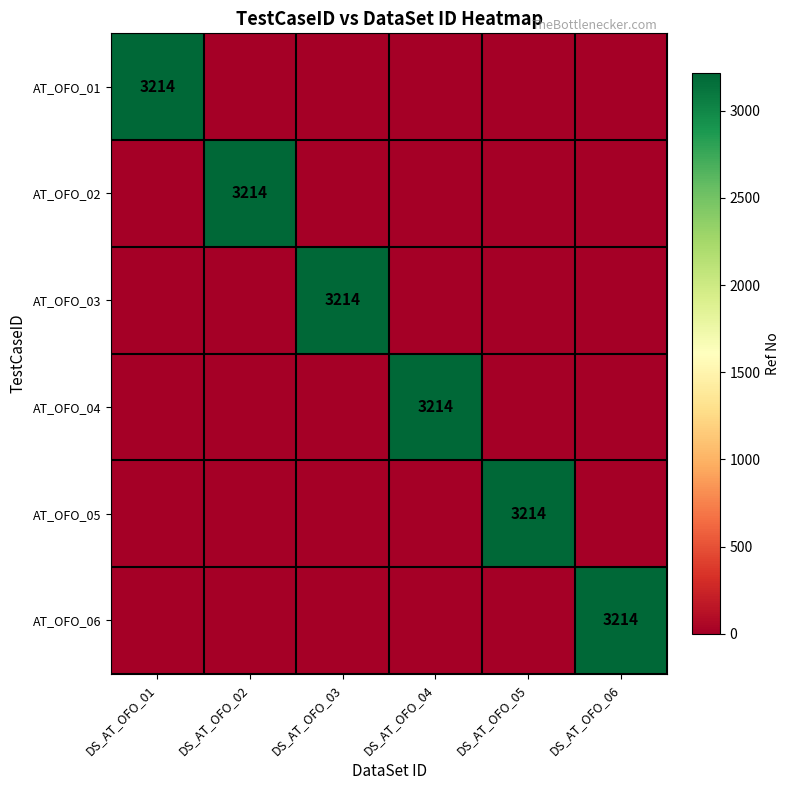

True or false: AT_OFO_04 has a value of 1049 at DS_AT_OFO_04.

False